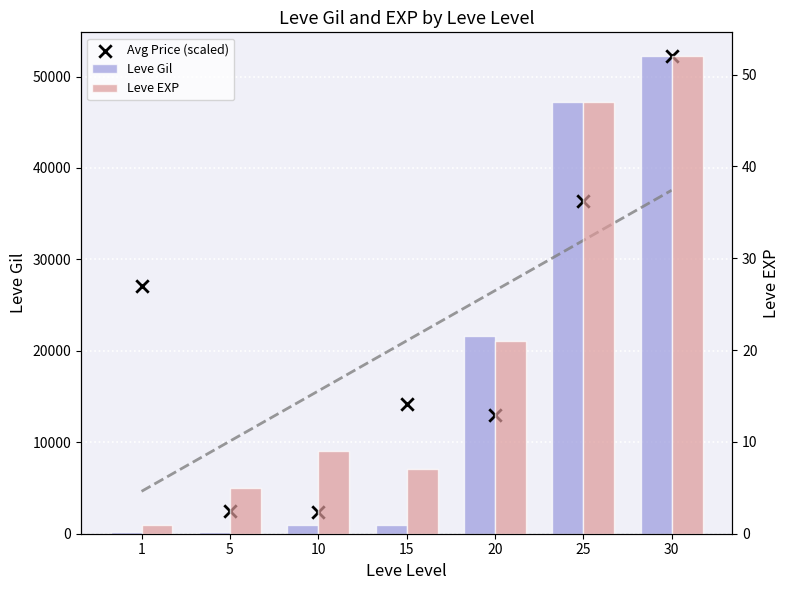

Which series contains the highest Y value?

Leve Gil